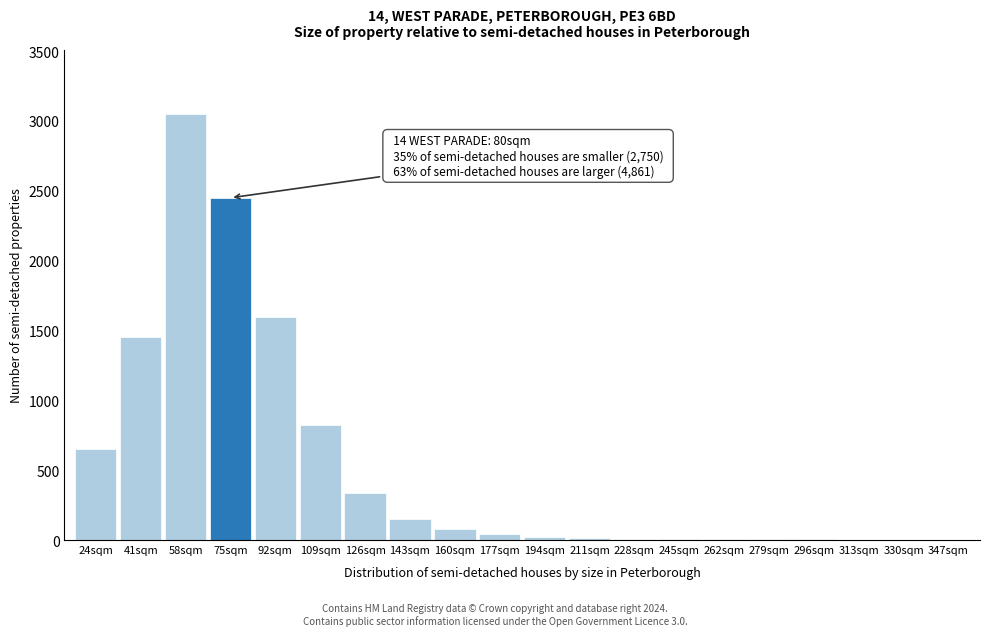

Is it true that the value at 58sqm is 1752?

False